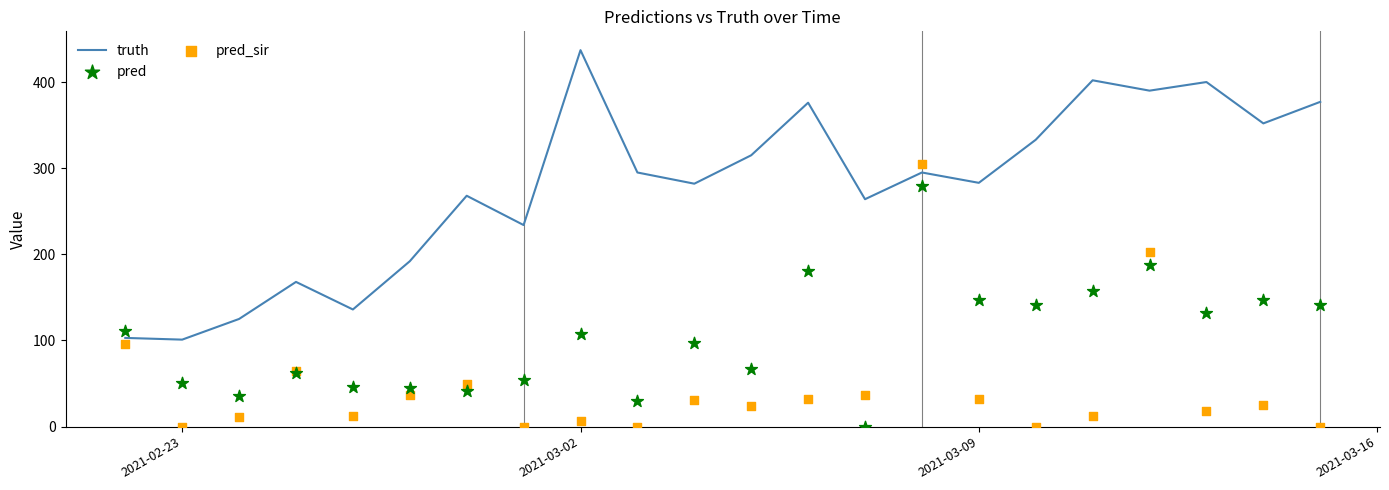

Which series contains the lowest Y value?

pred